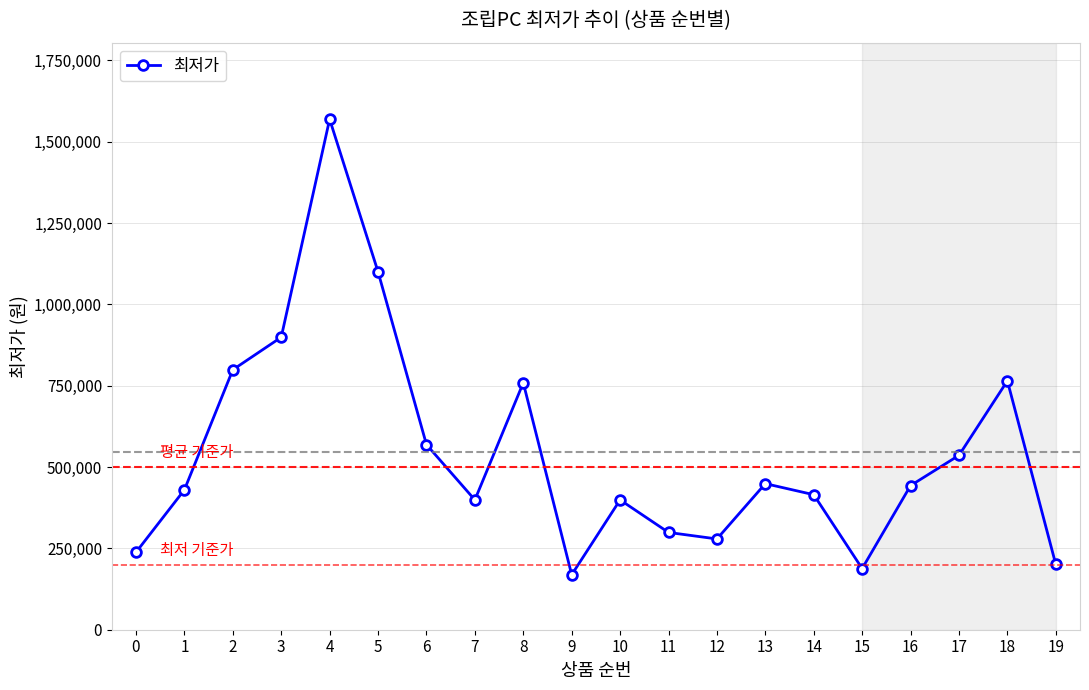

Which label corresponds to the largest value in the chart?

4